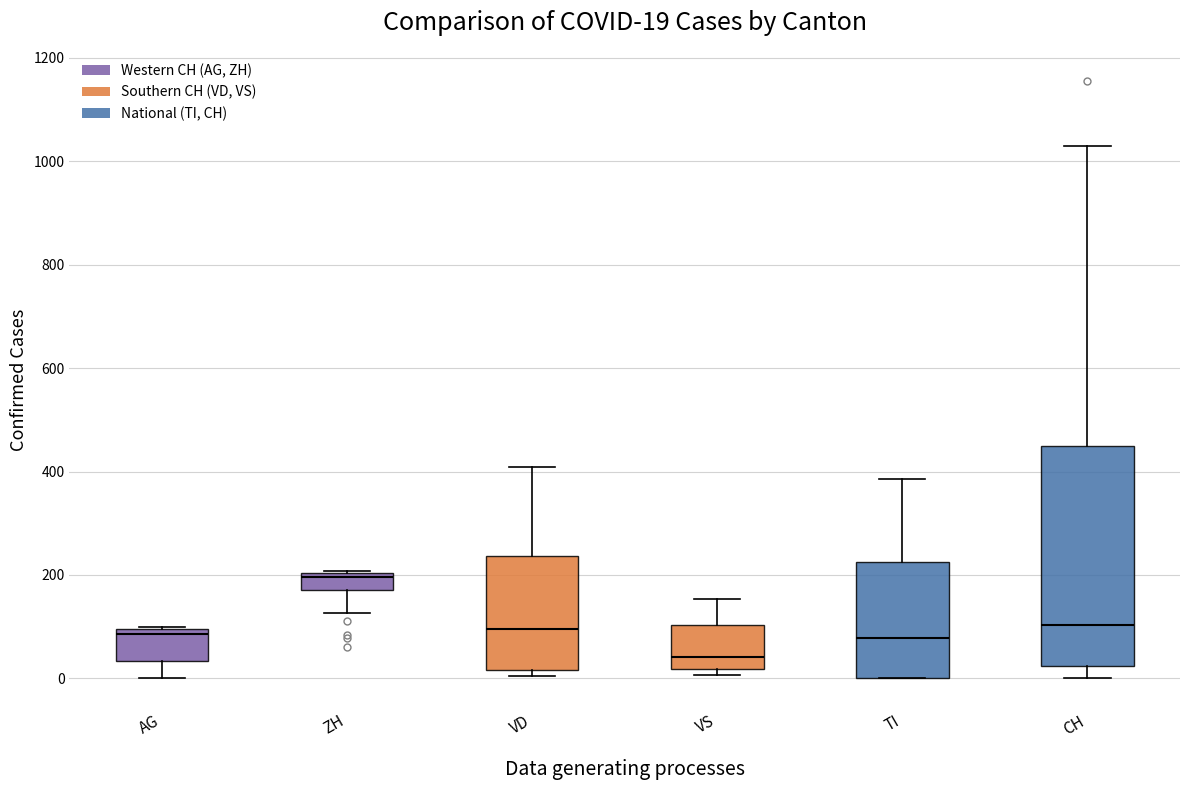

Which box is the tallest, from its lower edge to its upper edge?

CH